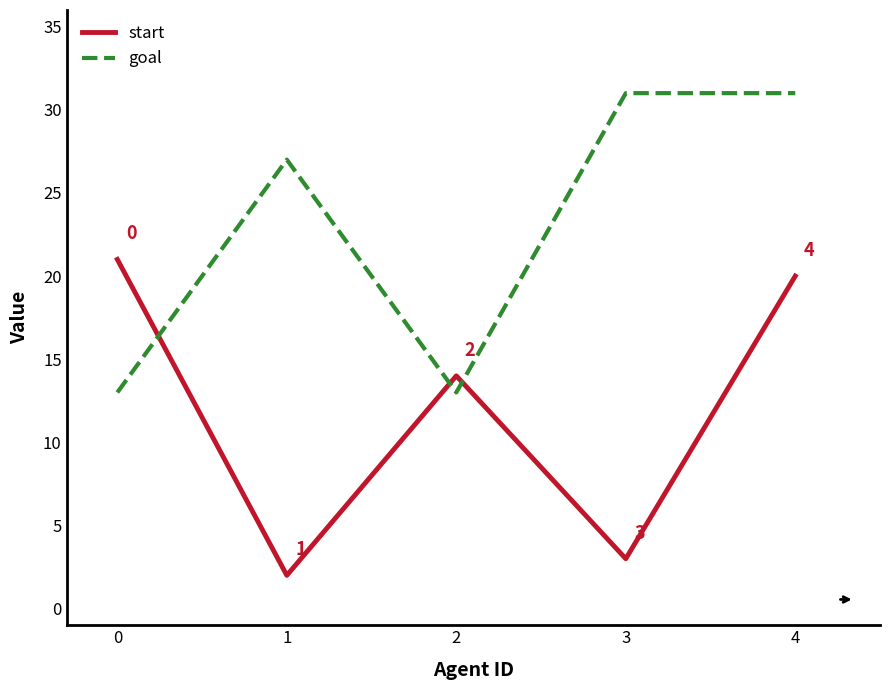

Does the chart display data point markers on the line(s)?

No